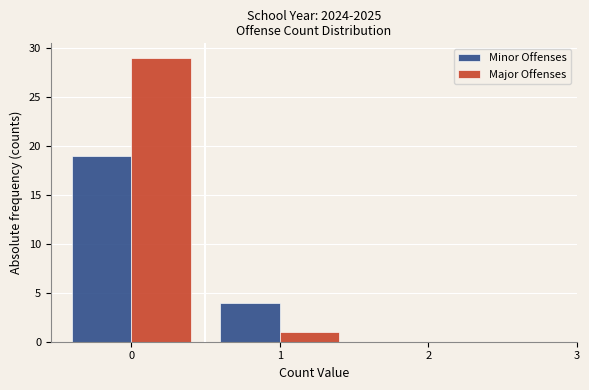

In the Major Offenses series, which range on the x-axis has the tallest bar?

-0.5 to 0.5